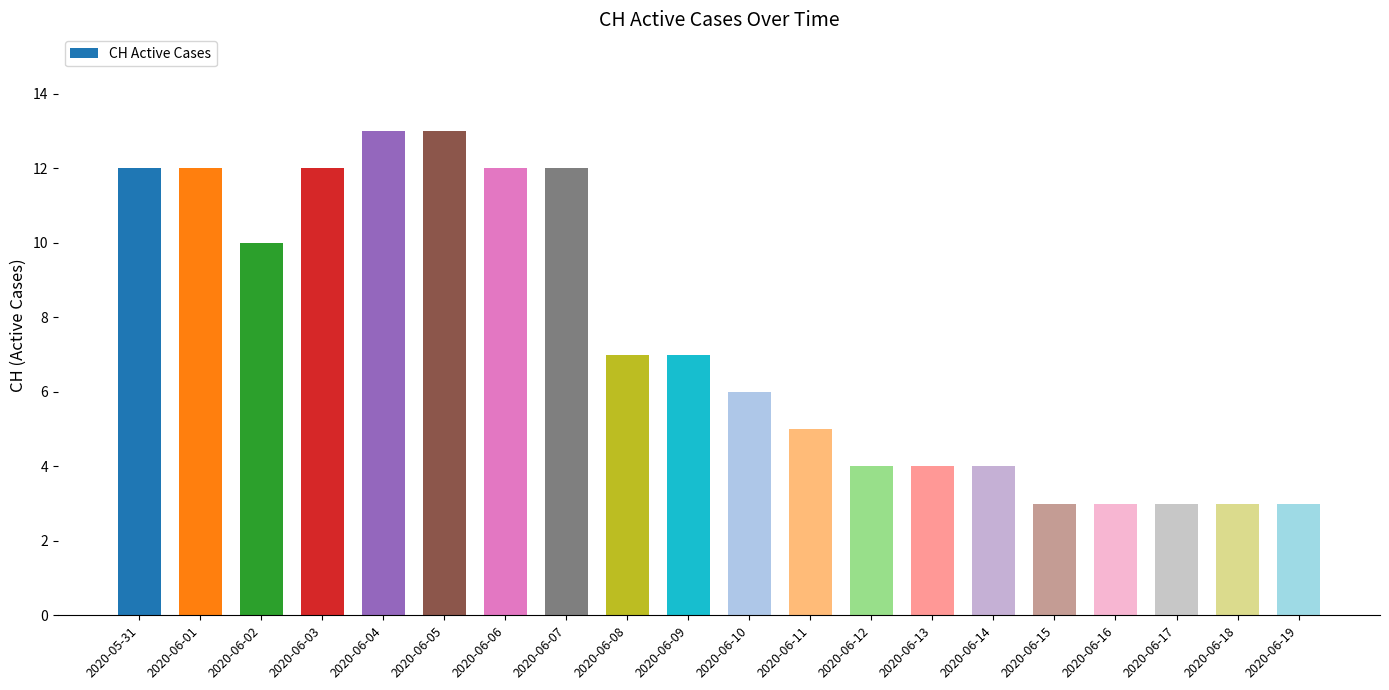

Where does the data first go above 7?

2020-05-31